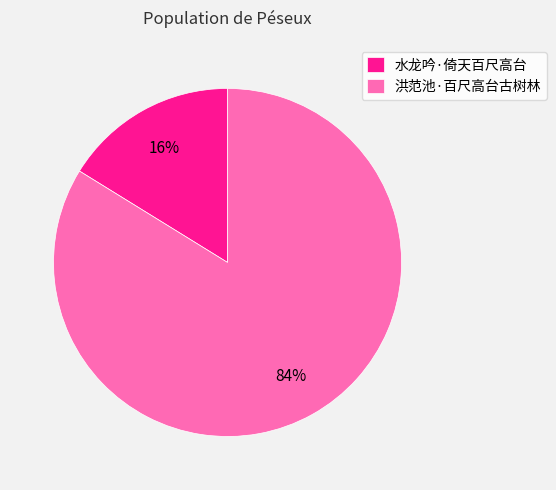

To the nearest percent, what portion does 洪范池·百尺高台古树林 represent?

84%